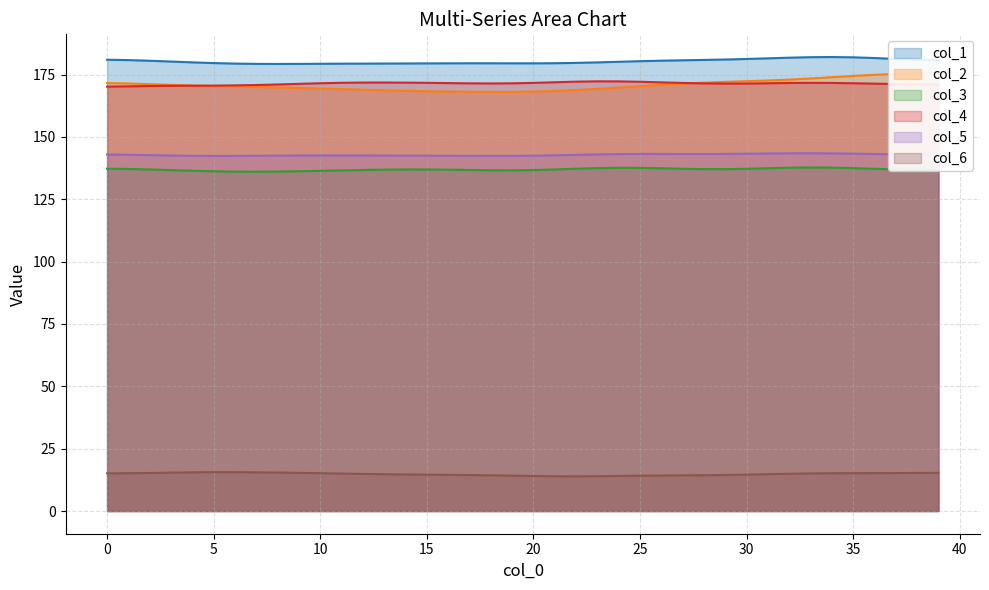

Which category has the highest value across all series?

34